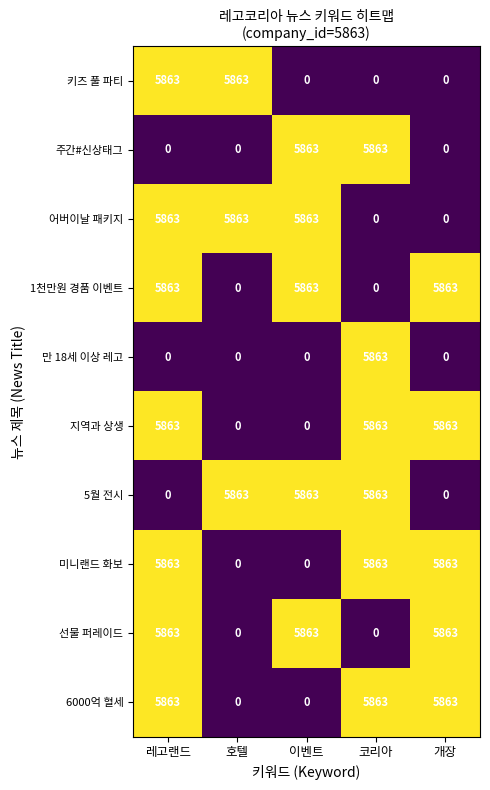

What is the sum of all 선물 퍼레이드 values?

17589